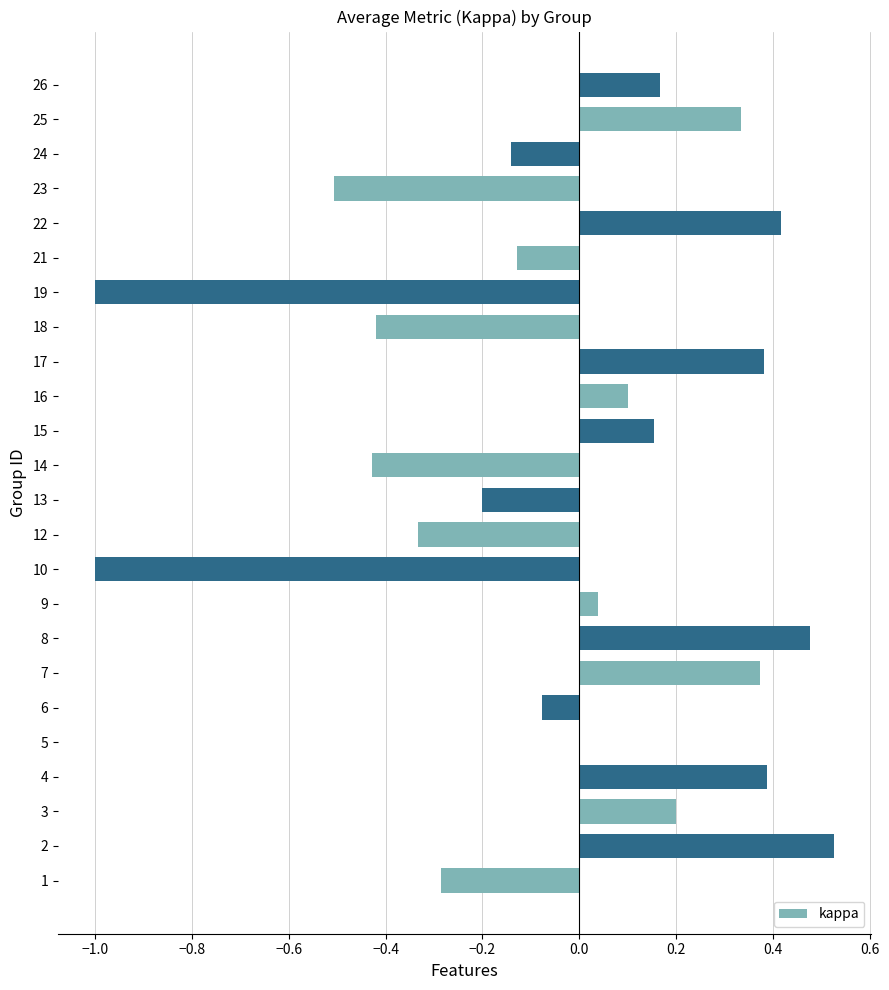

Does the chart contain stacked bars?

No